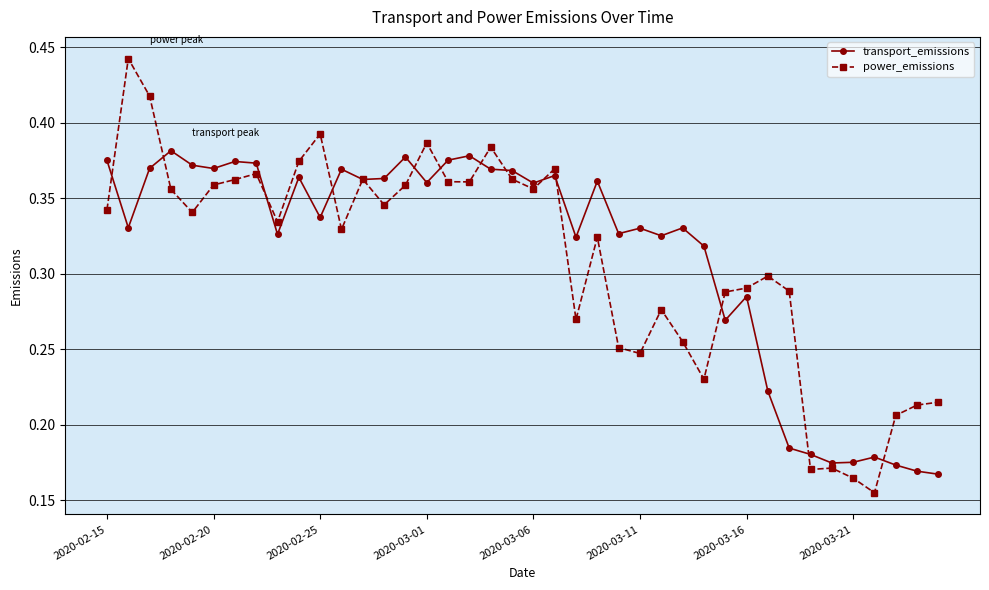

List the series in order of their peak value, highest first.

power_emissions, transport_emissions